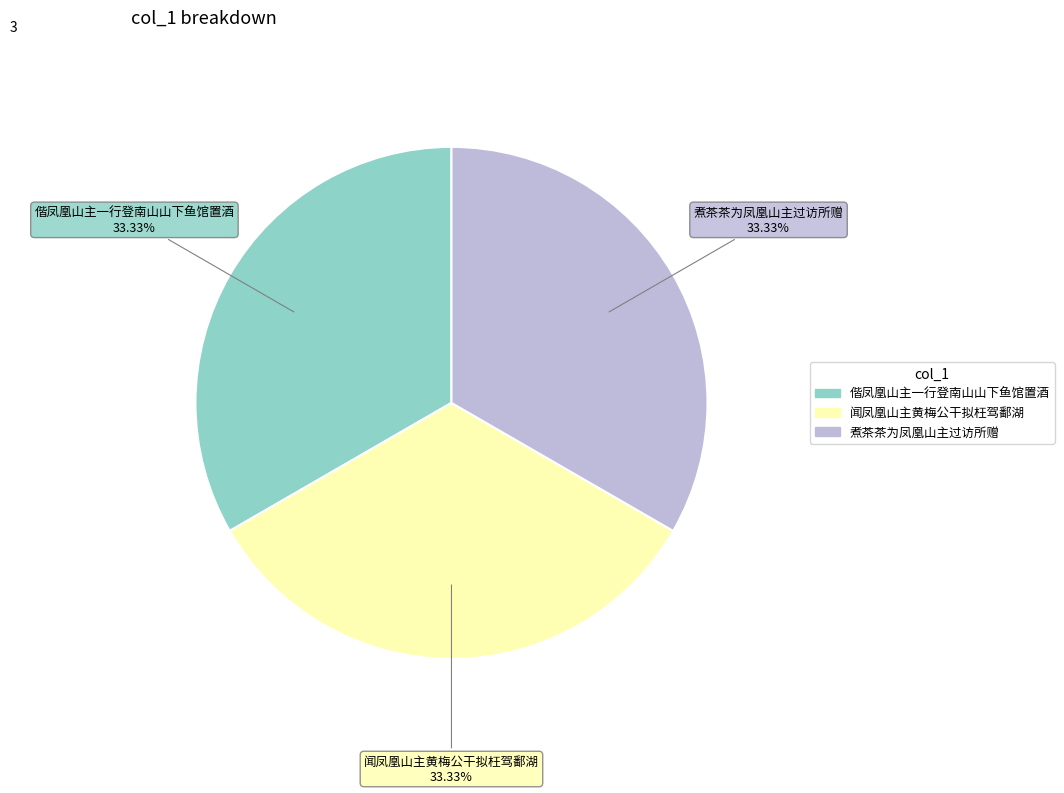

What percentage is the 闻凤凰山主黄梅公干拟枉驾鄱湖 slice, to the nearest percent?

33%